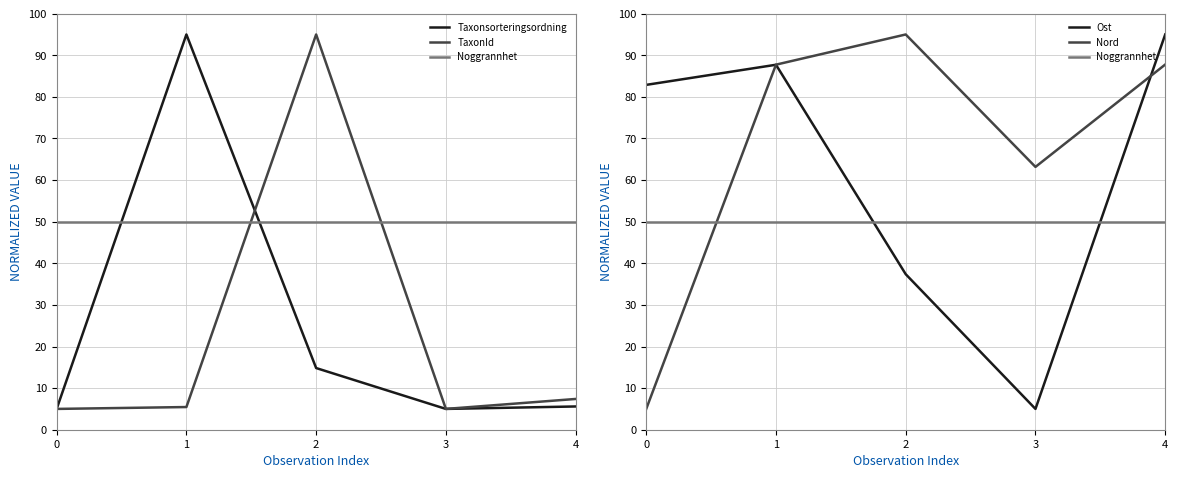

Does the chart display data point markers on the line(s)?

No